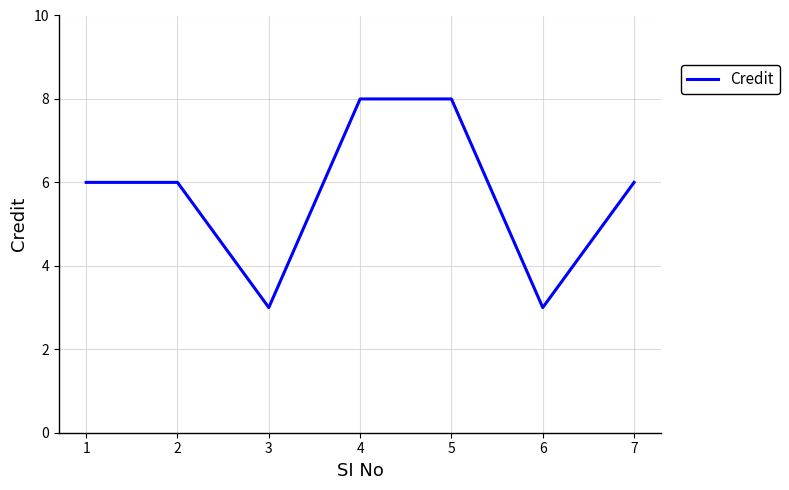

Which has a higher value, 5 or 2?

5